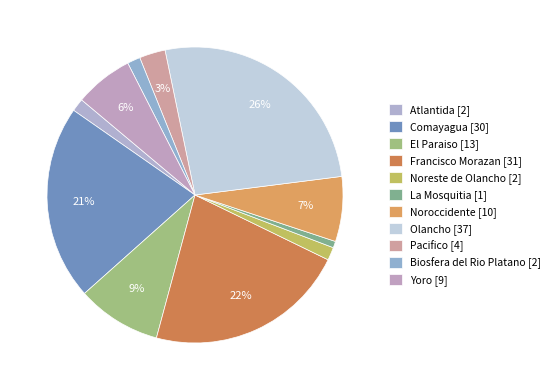

To the nearest percent, what percentage of the pie is Biosfera del Rio Platano?

1%